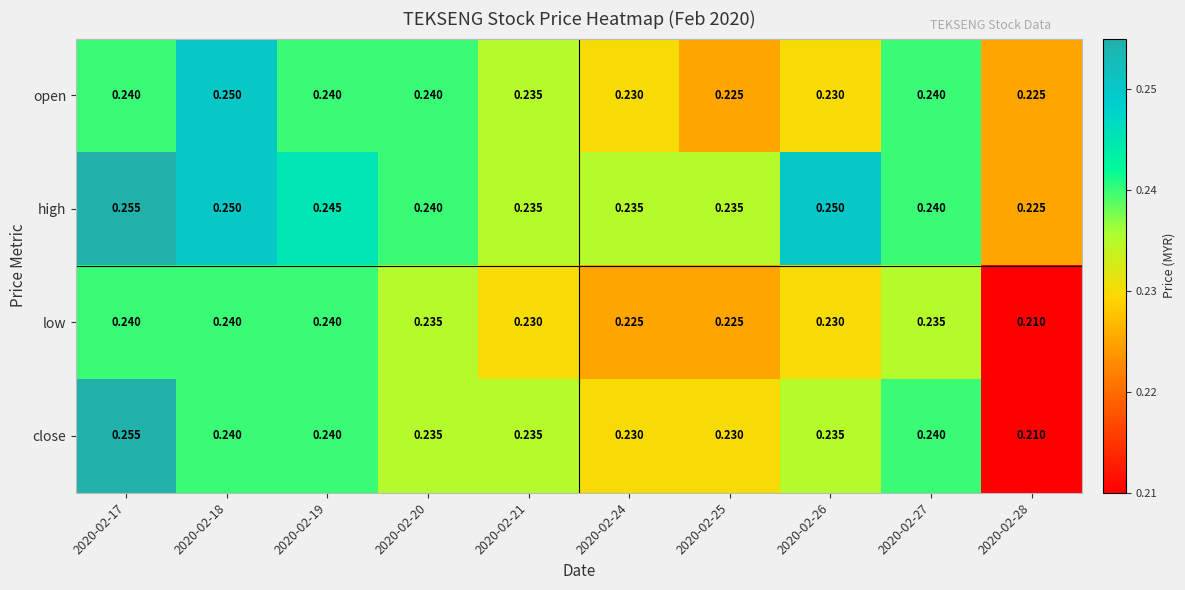

Is the value of low at 2020-02-28 greater than the value of open at 2020-02-25?

No